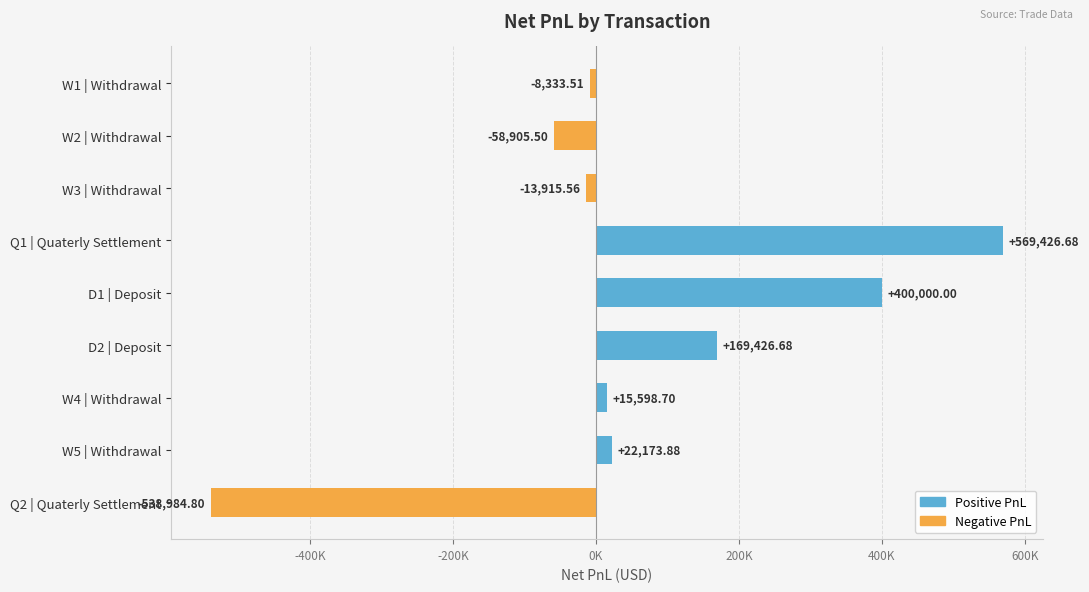

Does the chart contain stacked bars?

No